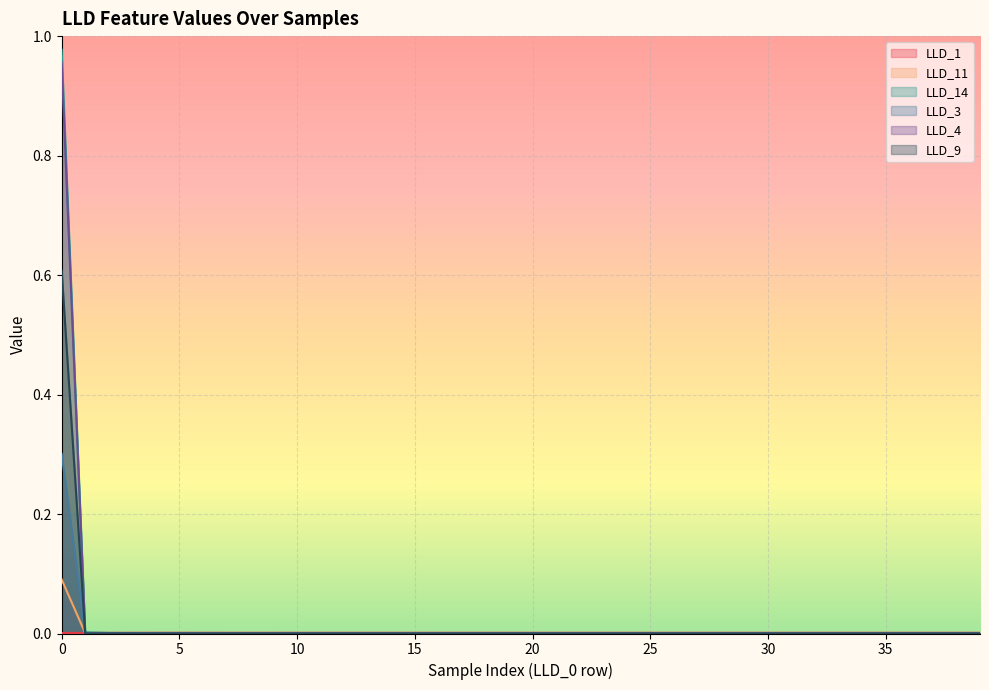

Which series has the largest range (max minus min)?

LLD_14